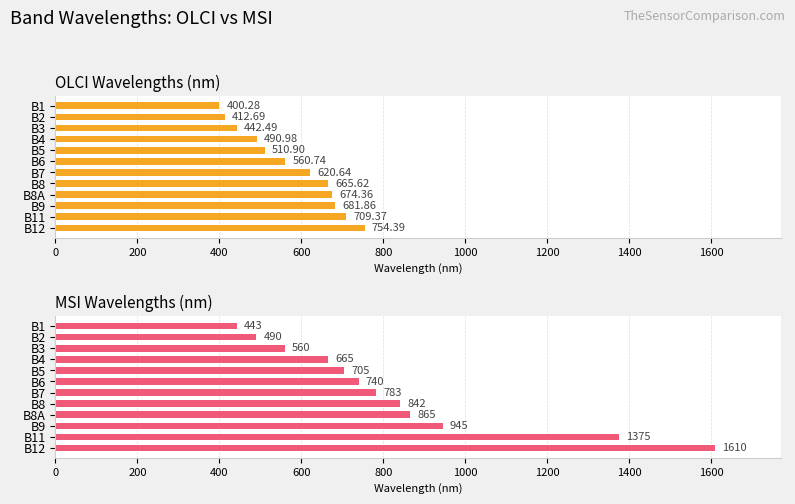

How many bars are there in each group?

2